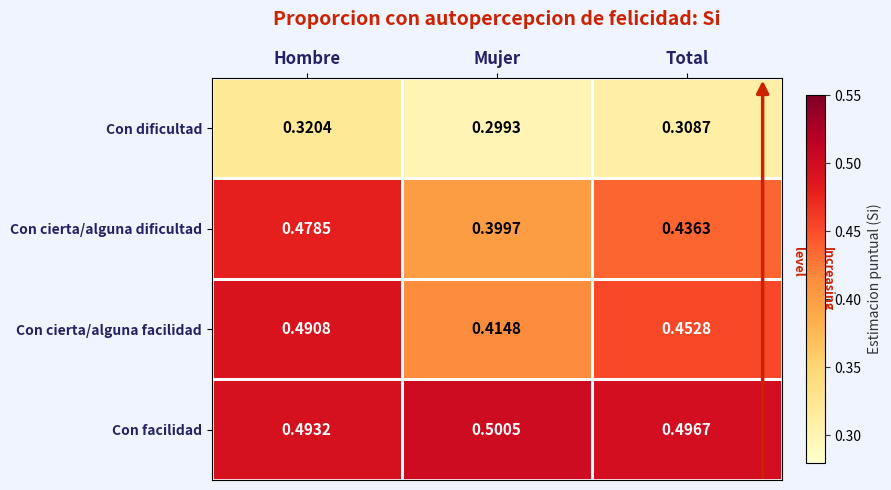

How many distinct data groups are displayed?

4